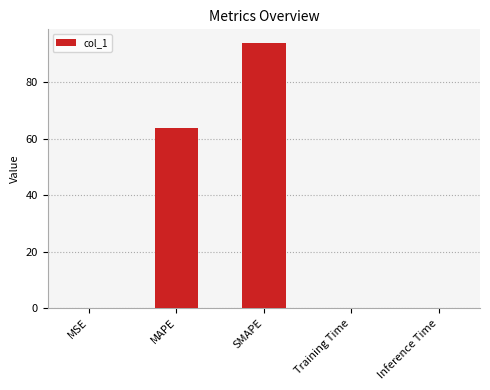

The value at SMAPE is 94.1. True or false?

True